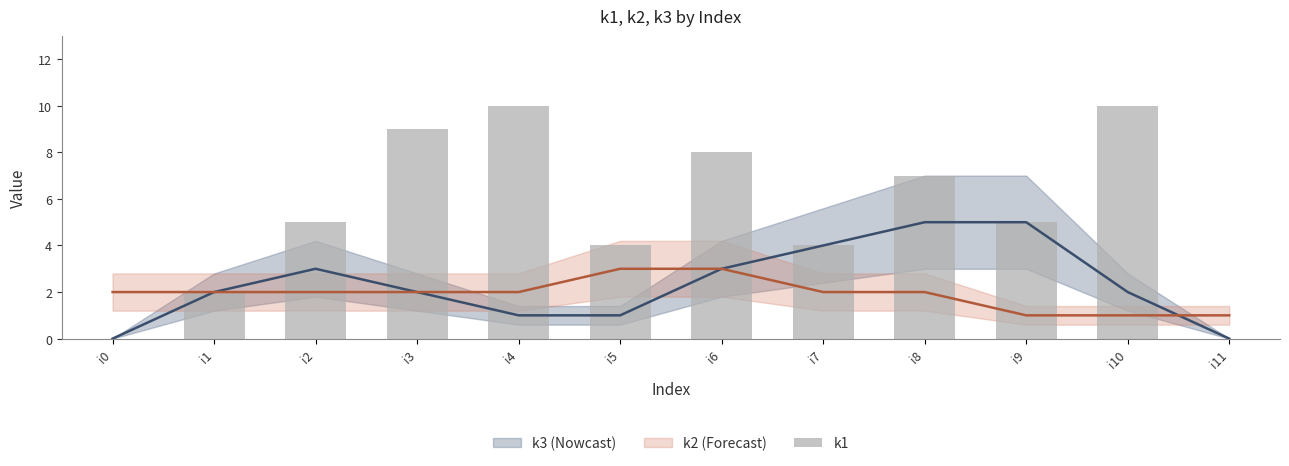

Which category has the highest value across all series?

i4